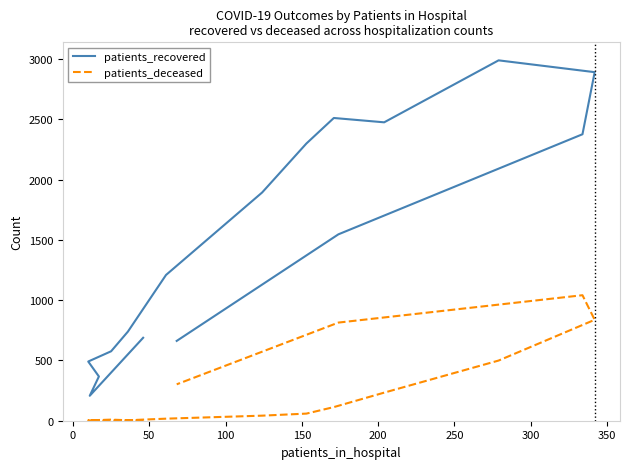

Between 0 and 350, which series saw the biggest shift?

patients_recovered